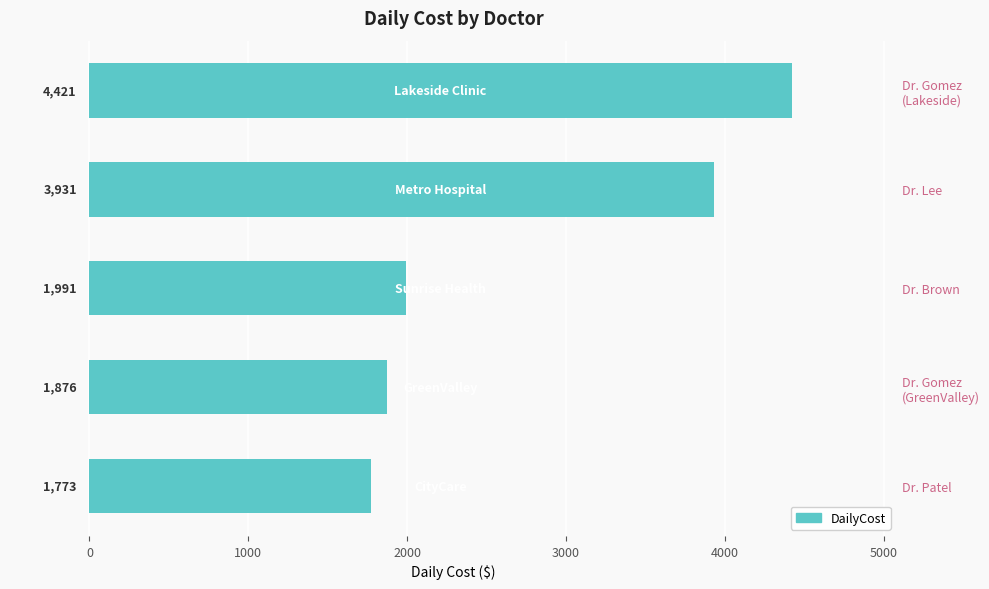

True or false: the data shows 3107 at Dr. Brown.

False